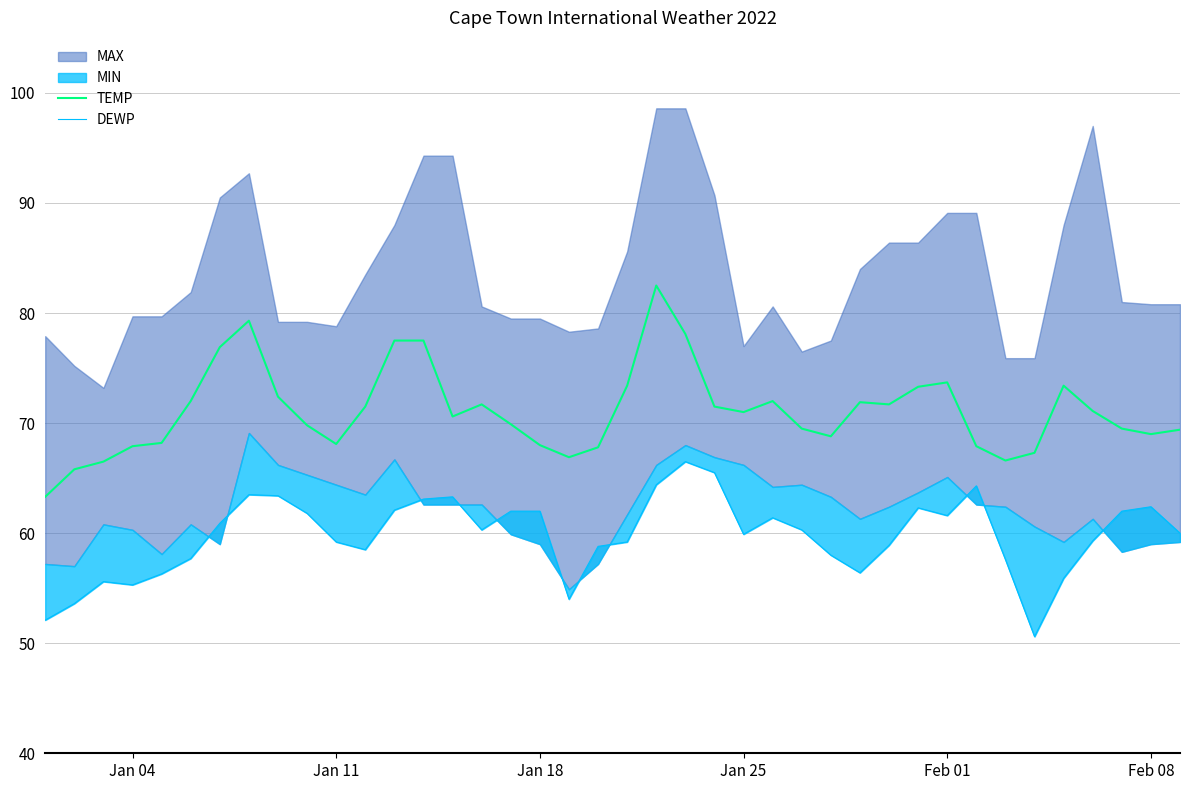

What is the maximum value for TEMP?

82.5